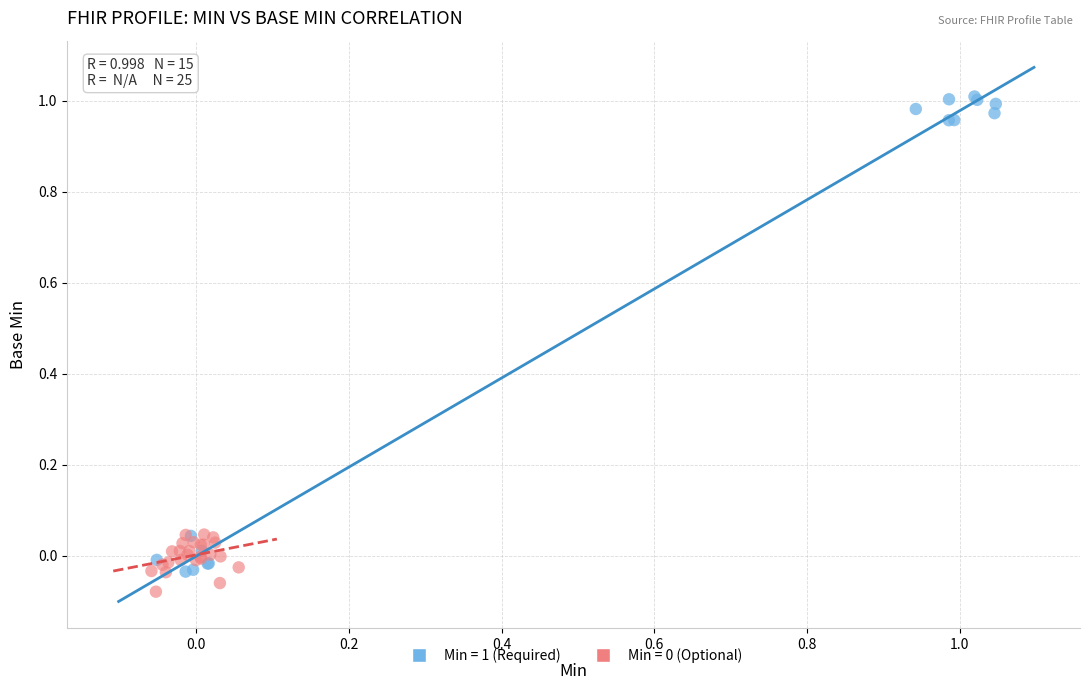

Which series has the widest spread of Y values?

Min = 1 (Required)